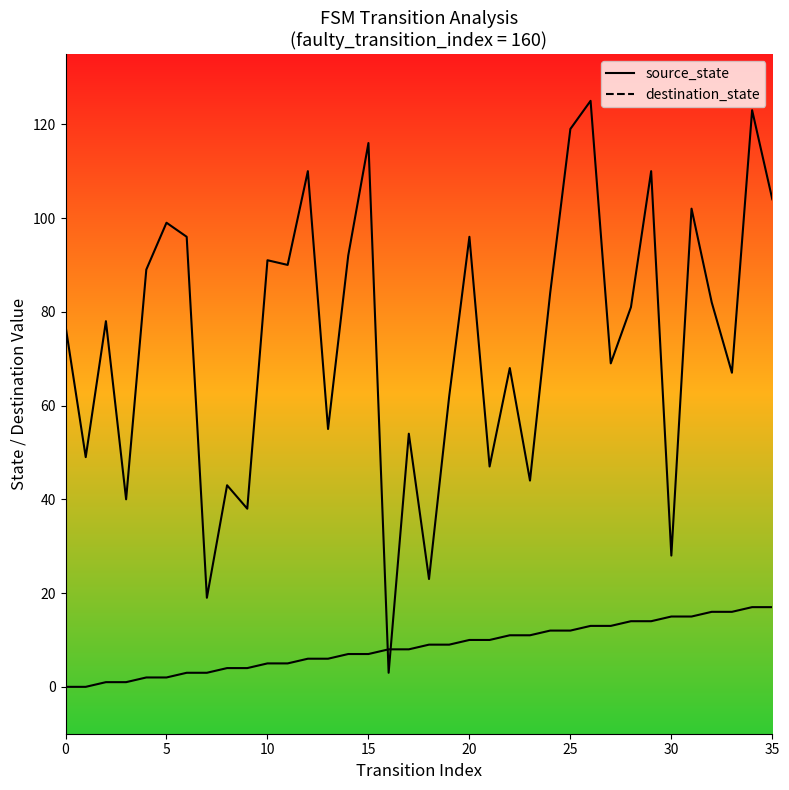

Which series has the largest total across all categories?

destination_state